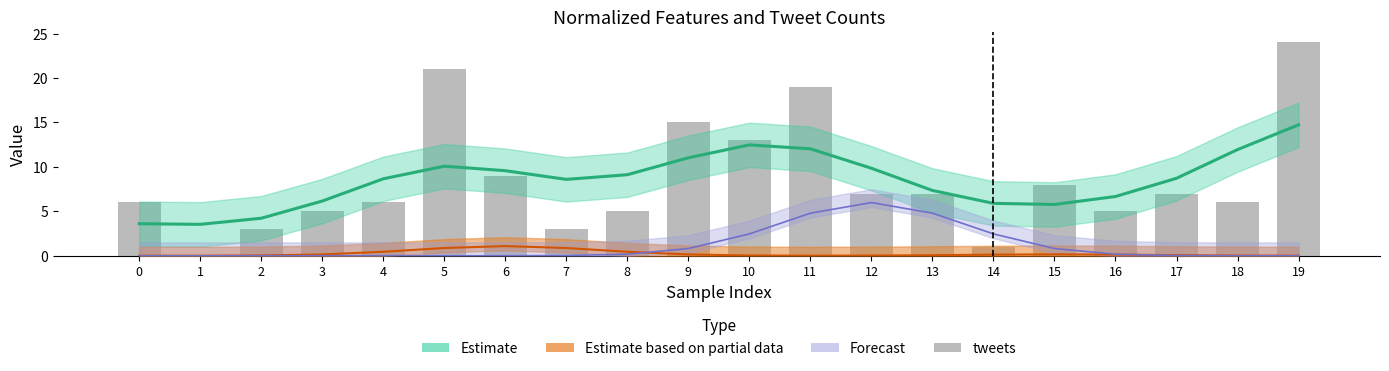

Reading right to left, transcribe all the data shown in this chart.

19=24	18=6	17=7	16=5	15=8	14=1	13=7	12=7	11=19	10=13	9=15	8=5	7=3	6=9	5=21	4=6	3=5	2=3	1=0	0=6